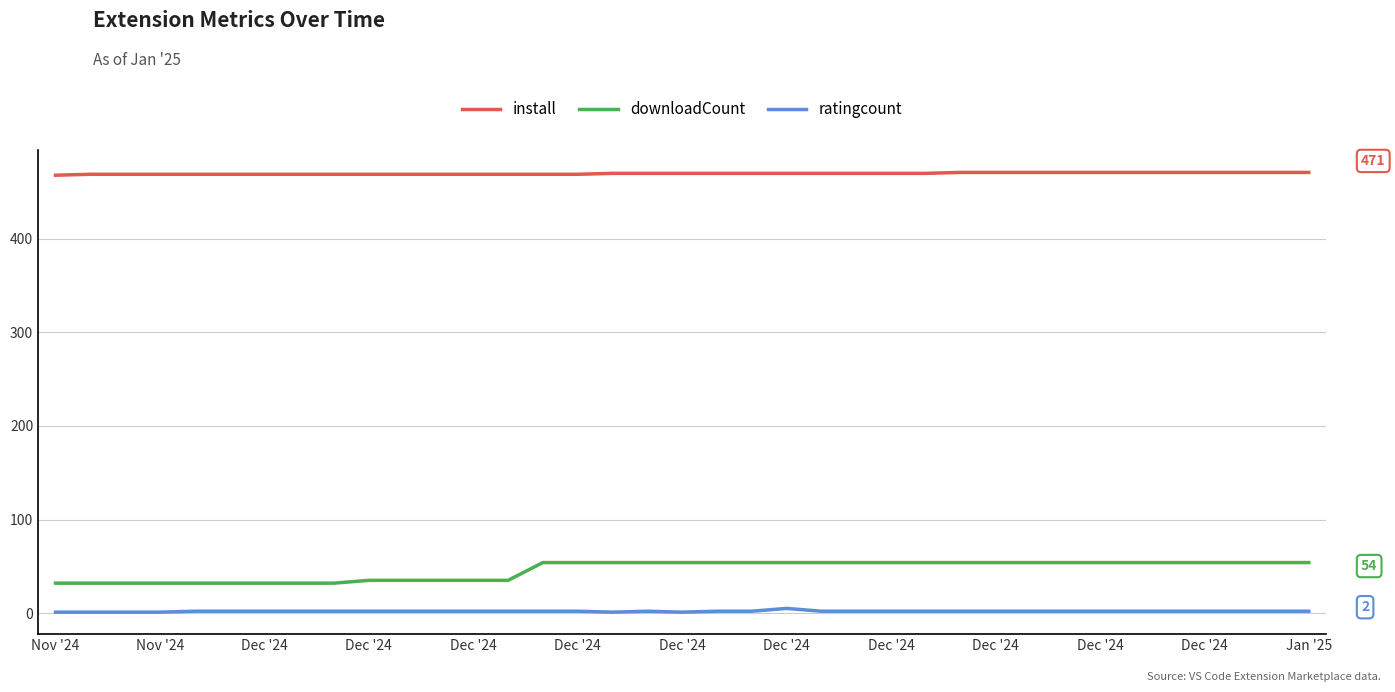

Which series has the largest total across all categories?

install